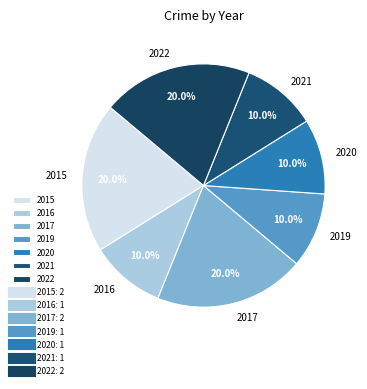

To the nearest percent, what portion does 2019 represent?

10%